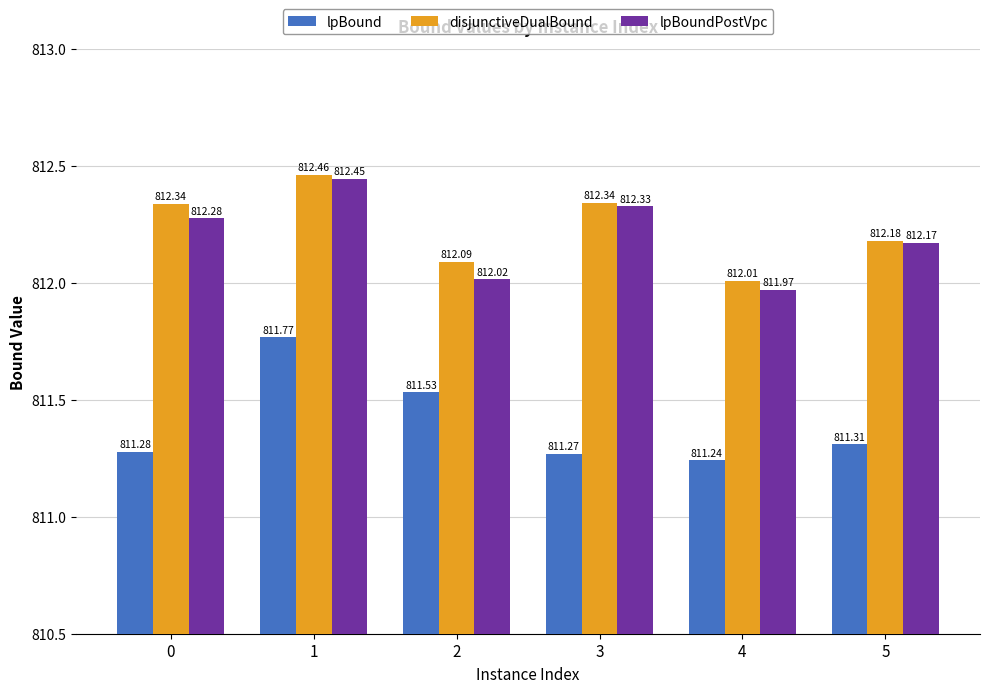

The value of lpBoundPostVpc at 5 is 812.2. True or false?

True